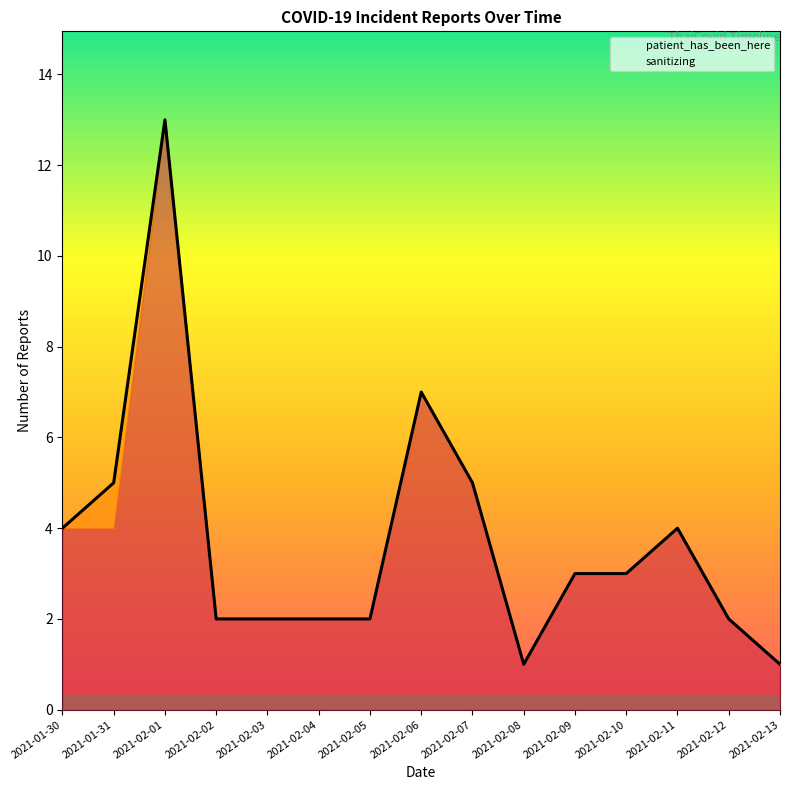

How many interior local valleys (lower than both neighbors) does the data have?

1